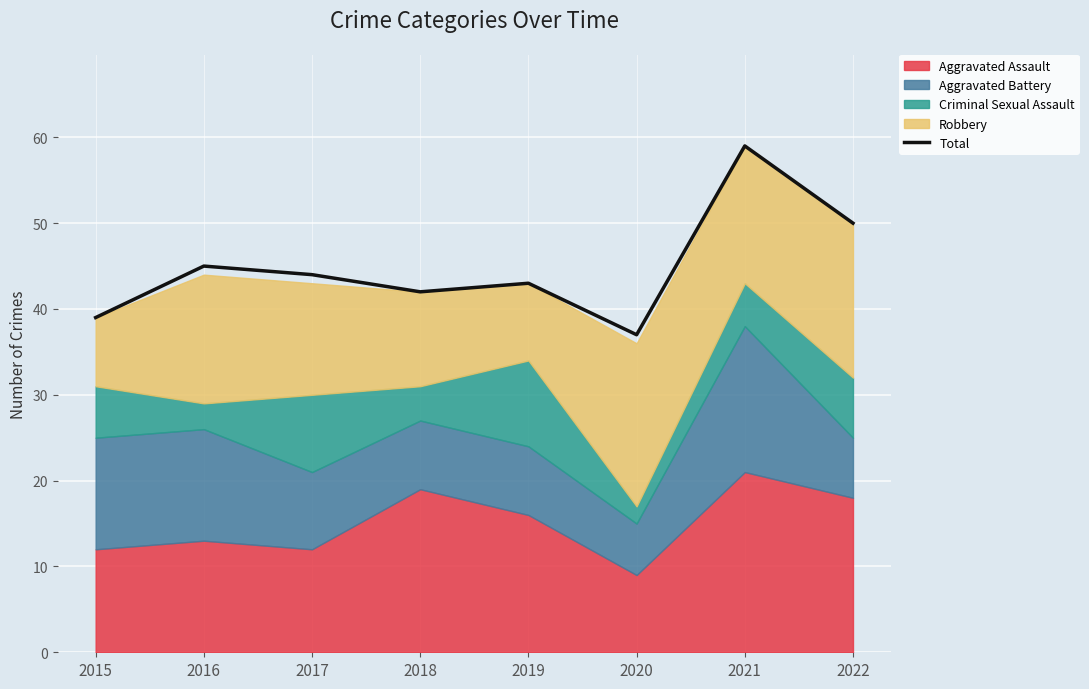

Which category has the lowest value across all series?

2020